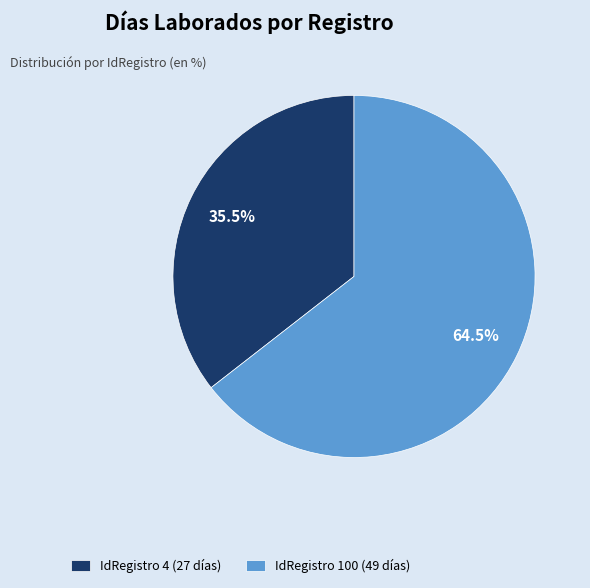

Combined, do IdRegistro 4 (27 días) and IdRegistro 100 (49 días) account for over 50%?

Yes